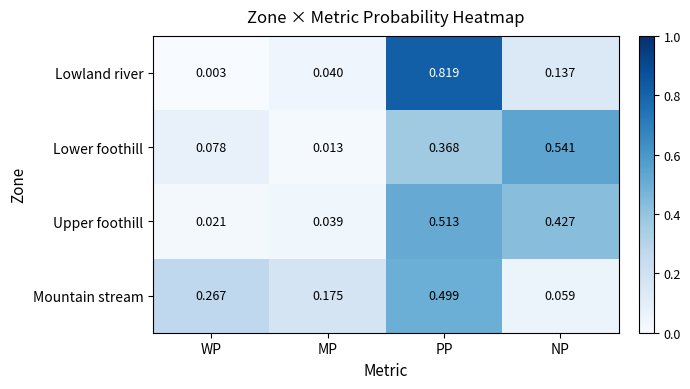

At which category is the sum across all series the highest?

PP